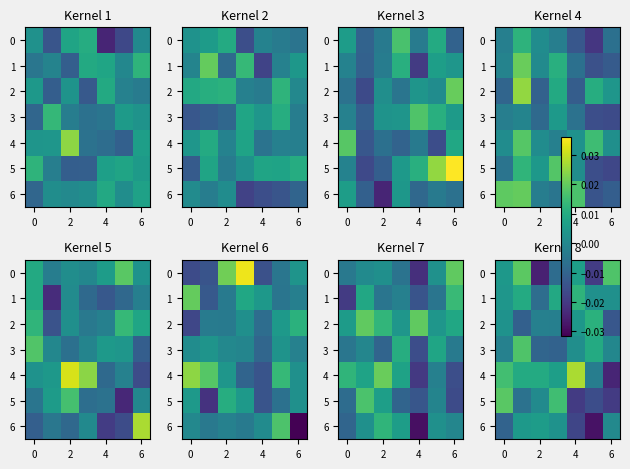

How many negative values does the 2 series have?

4